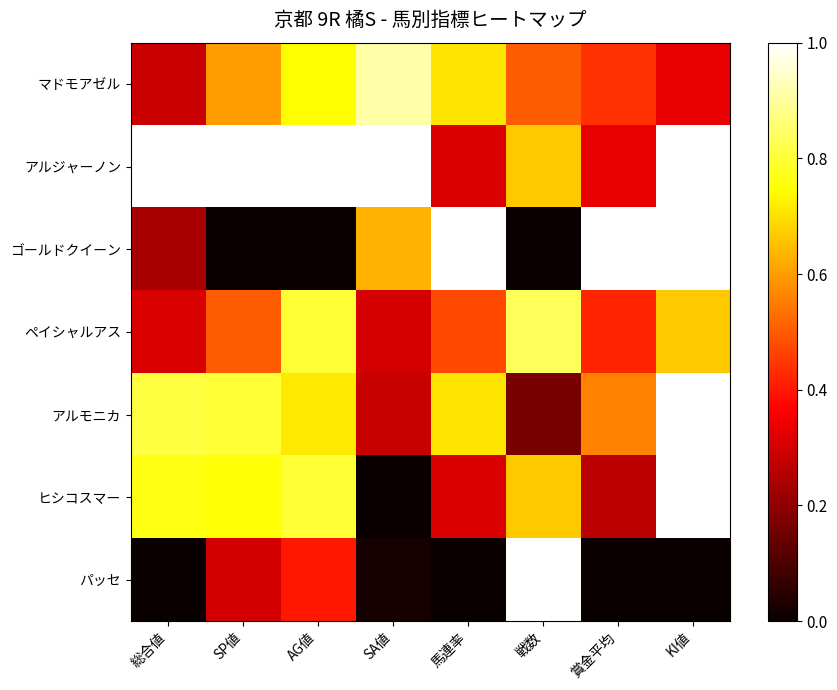

Rank the series by their maximum value, from highest to lowest.

アルジャーノン, ゴールドクイーン, アルモニカ, ヒシコスマー, パッセ, マドモアゼル, ペイシャルアス